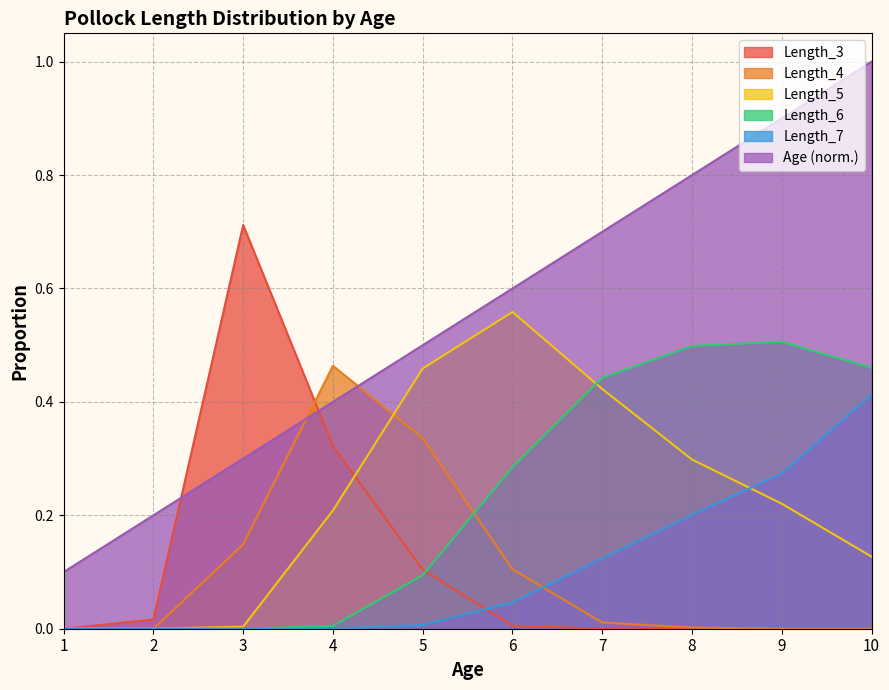

How many values in the Length_4 series exceed 0?

6